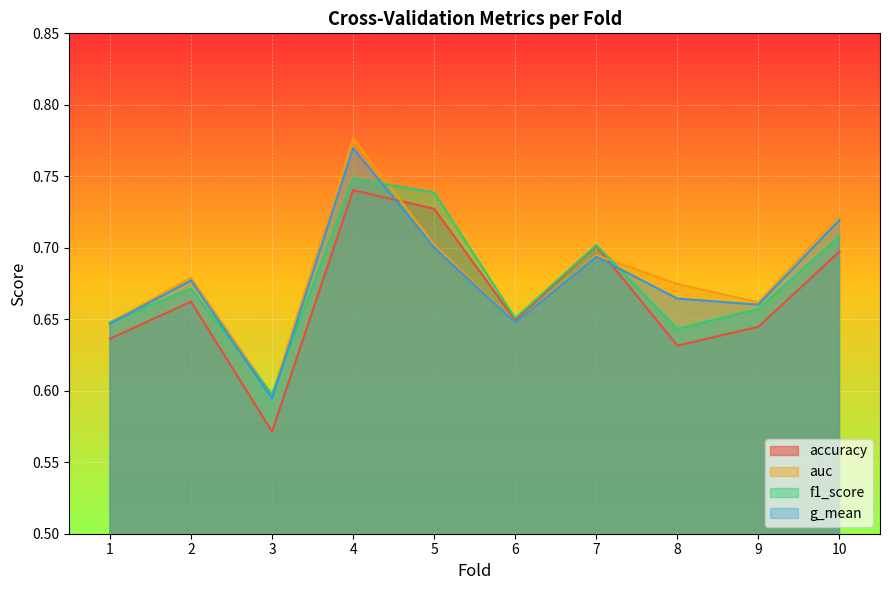

At which category does the chart reach its minimum across all series?

3